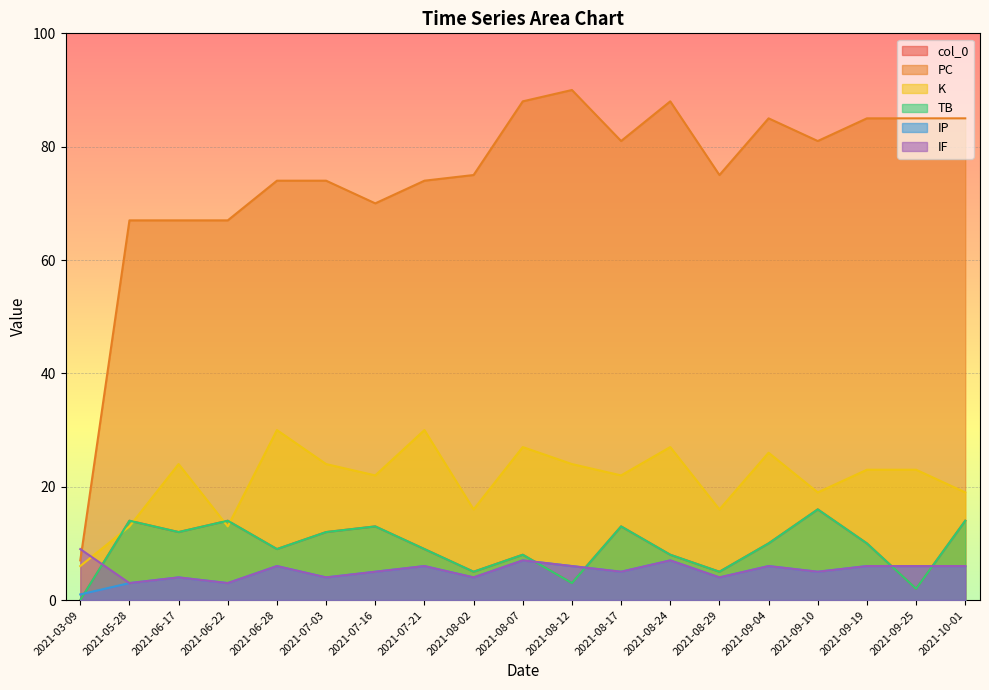

What are all the series names shown in the legend?

col_0, PC, K, TB, IP, IF